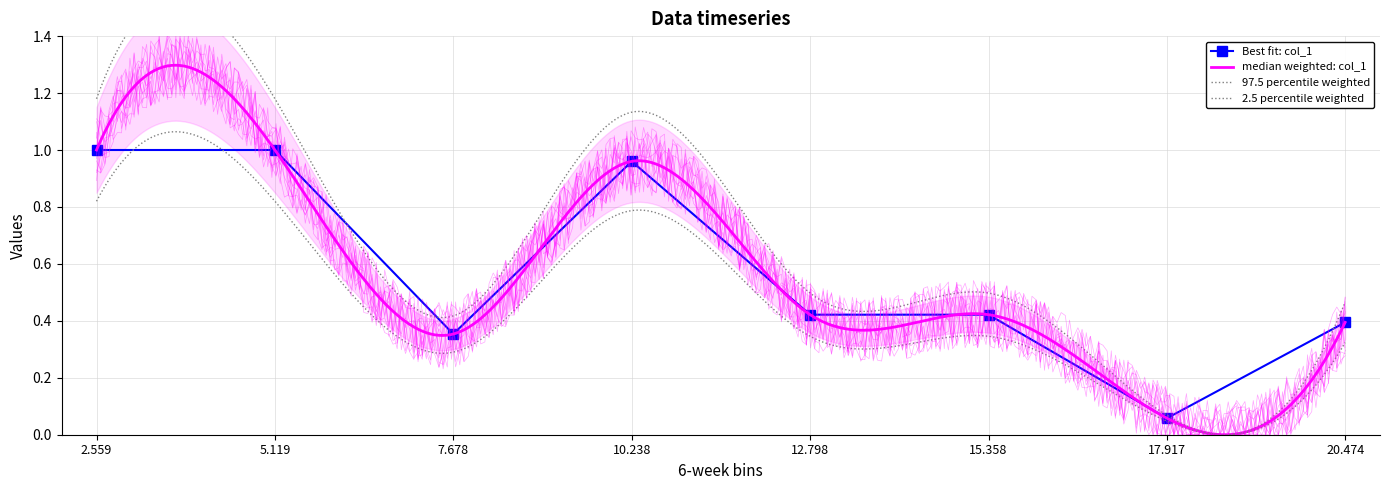

What is the sum of the values at 7.678 and 12.798?

0.8